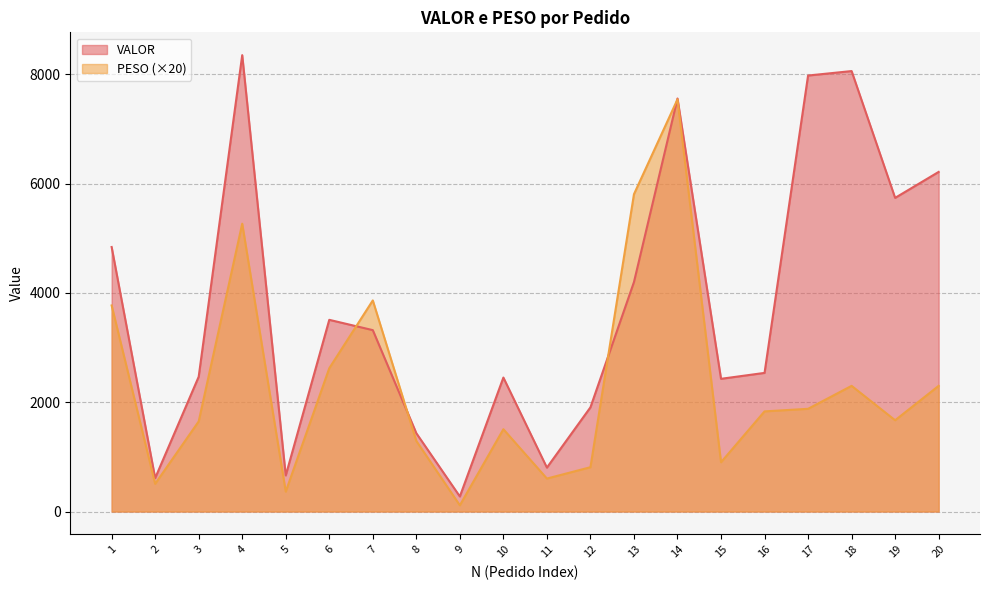

Where is PESO nearest to the value 3828?

7